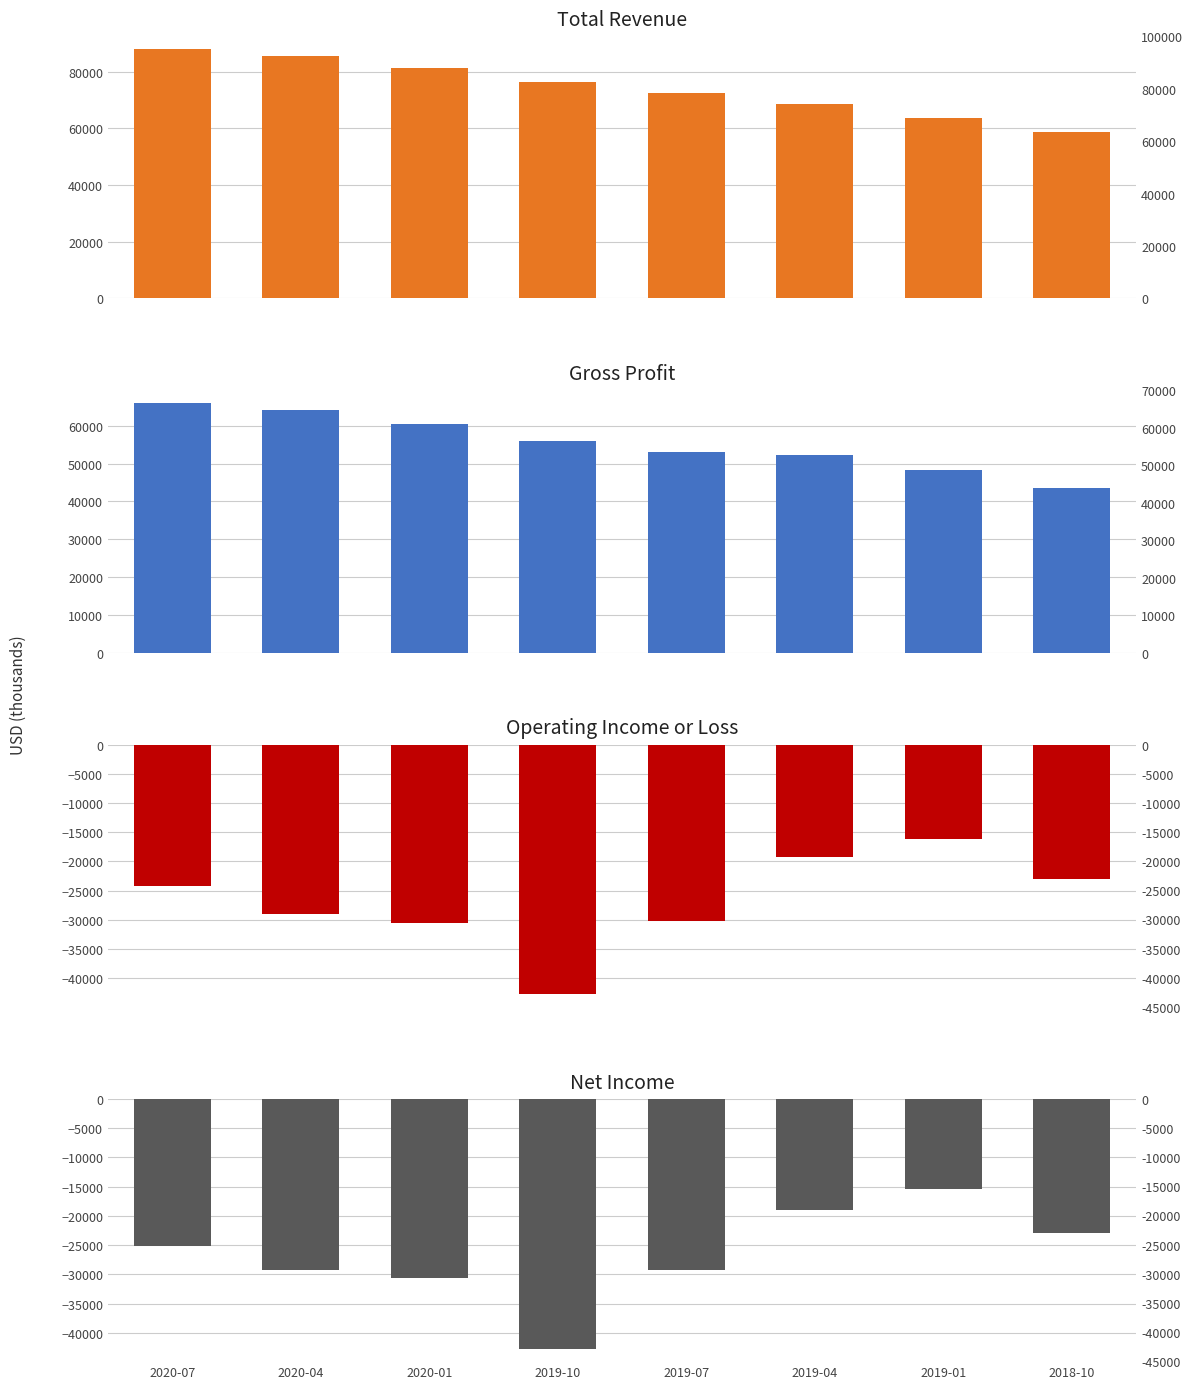

How many values in the Net Income series are below -25100?

4